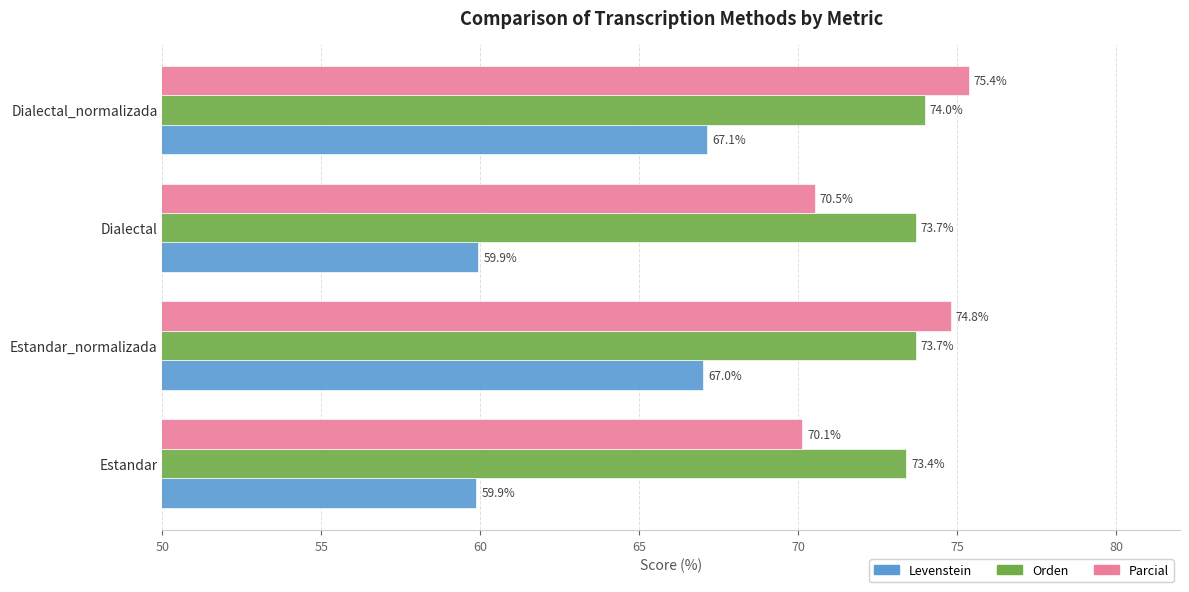

What is the difference between the maximum and second lowest values in the Orden series?

0.3